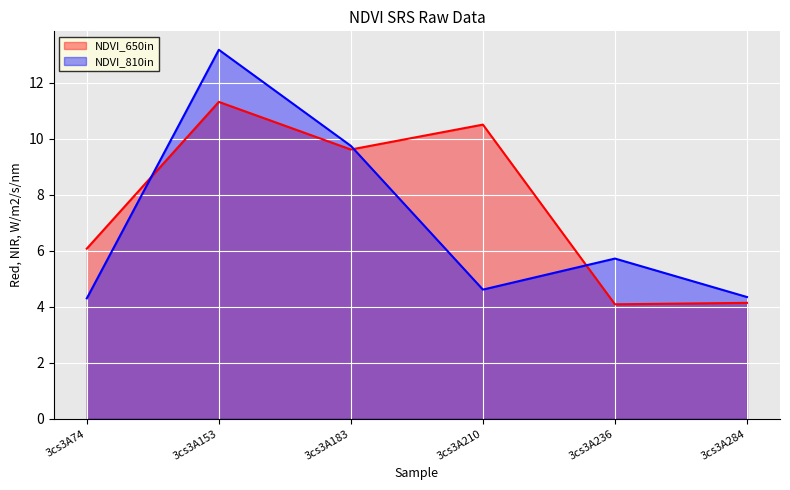

Where is NDVI_650in nearest to the value 7?

3cs3A74